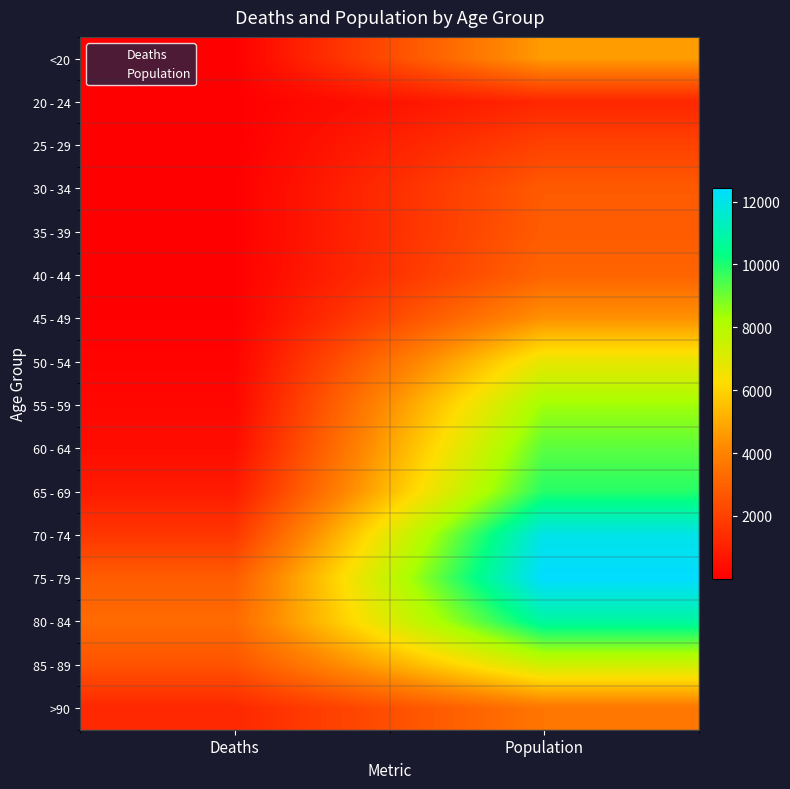

At how many categories does at least one series exceed 7366?

1